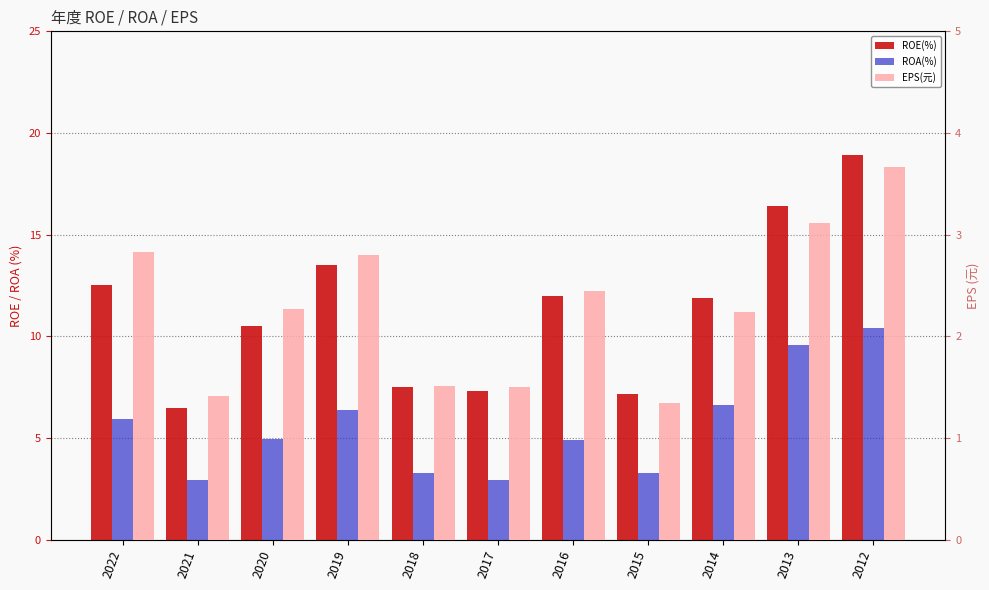

Rank the series by their average value, from highest to lowest.

ROE(%), ROA(%), EPS(元)